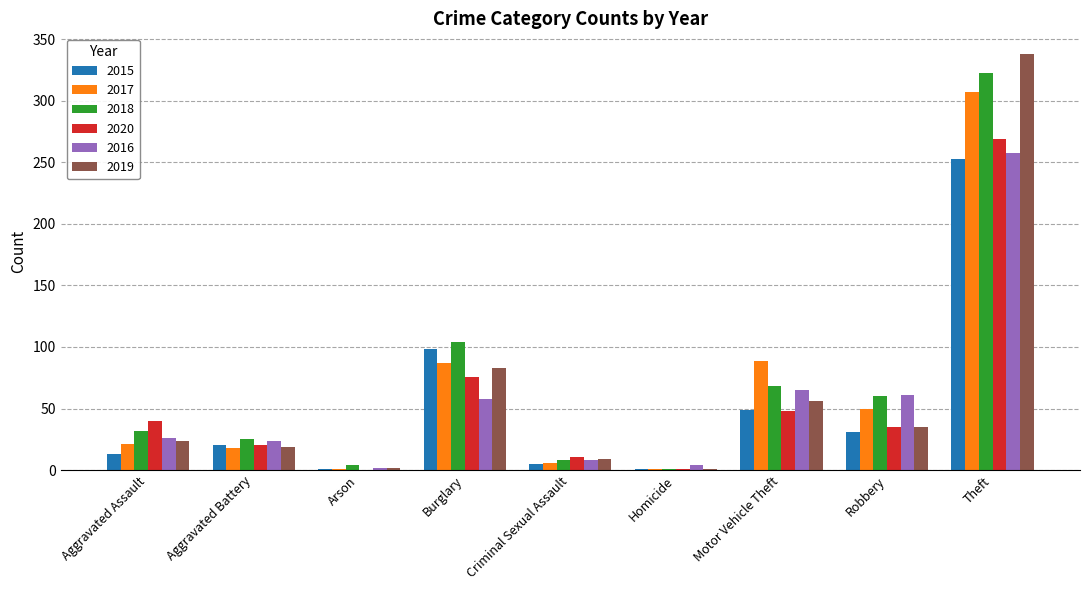

The 2015 series shows 13 at Aggravated Assault. True or false?

True